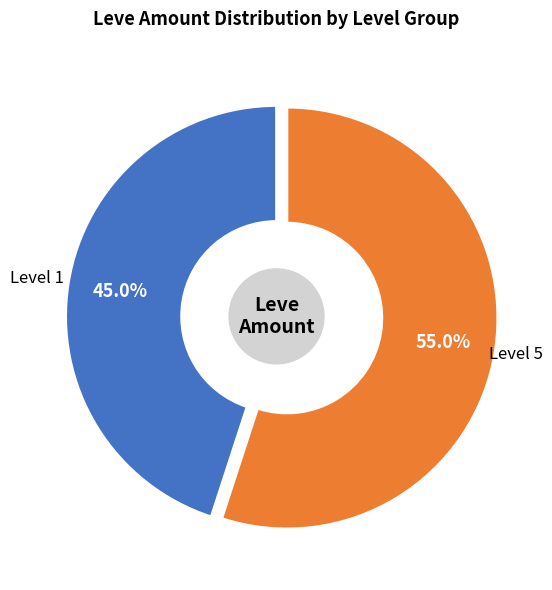

What is the largest slice in the pie chart?

Level 5